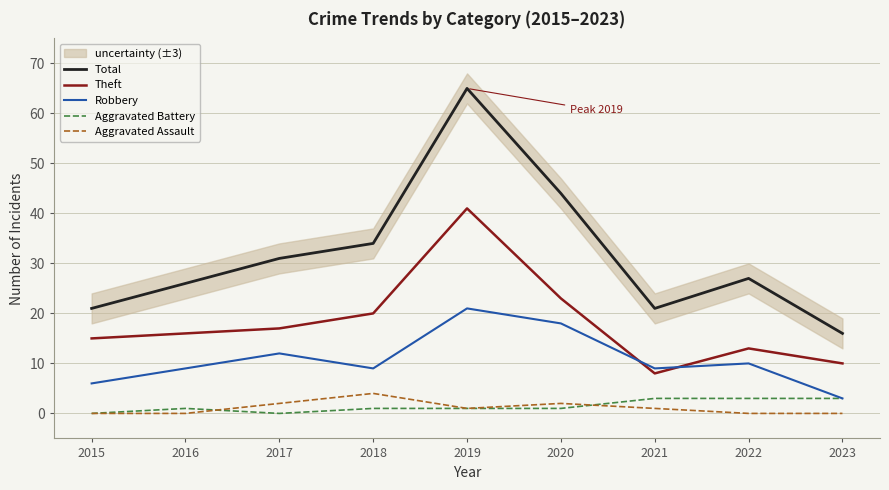

What are all the series names shown in the legend?

Total, Theft, Robbery, Aggravated Battery, Aggravated Assault